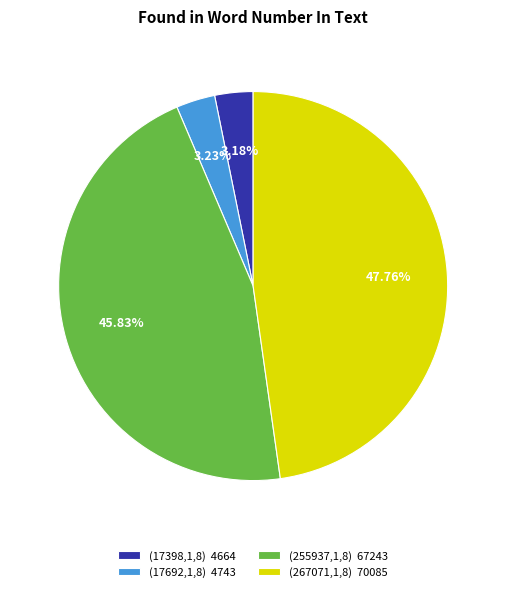

How much of the chart is everything except (17692,1,8)?

96.8%